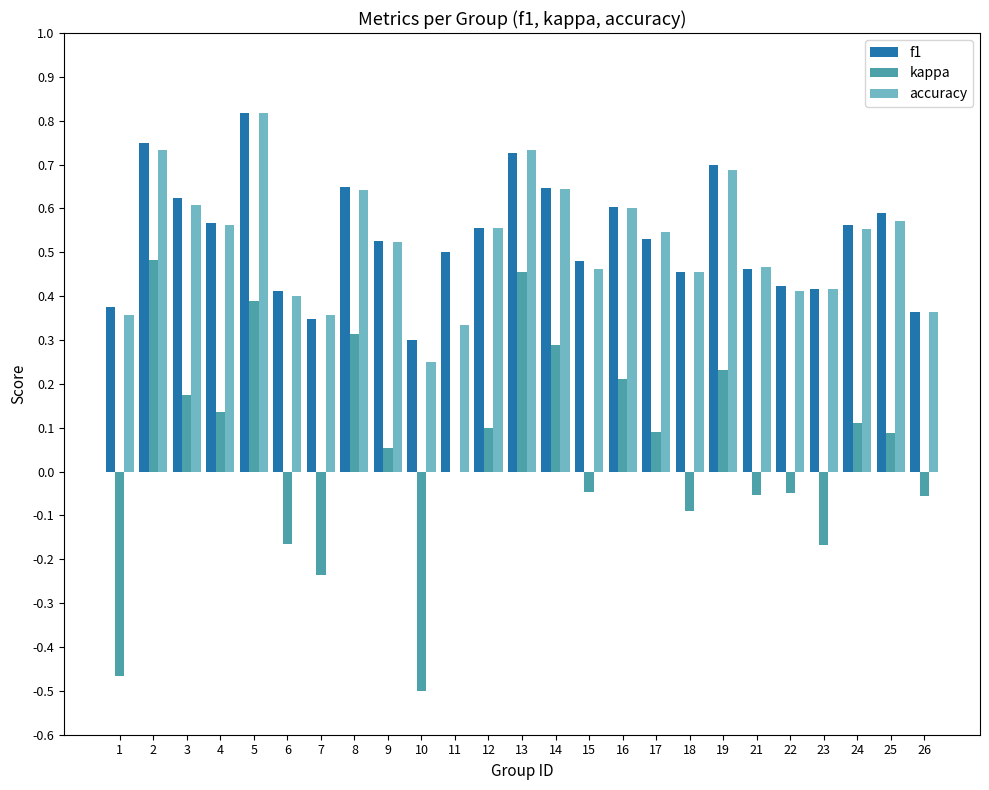

Are the bars horizontal?

No